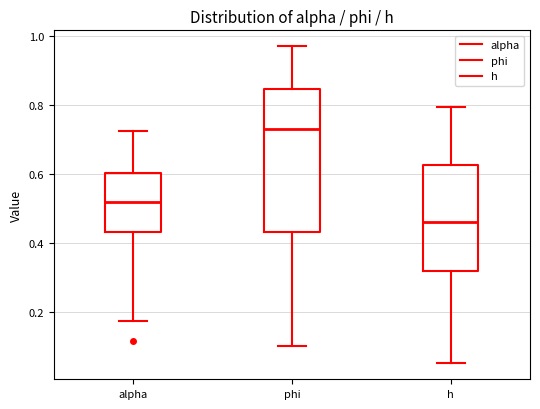

Where is the lower edge of the box for h on the y-axis? The values are not printed on the chart, so give them approximately, as read against the axis.

0.32